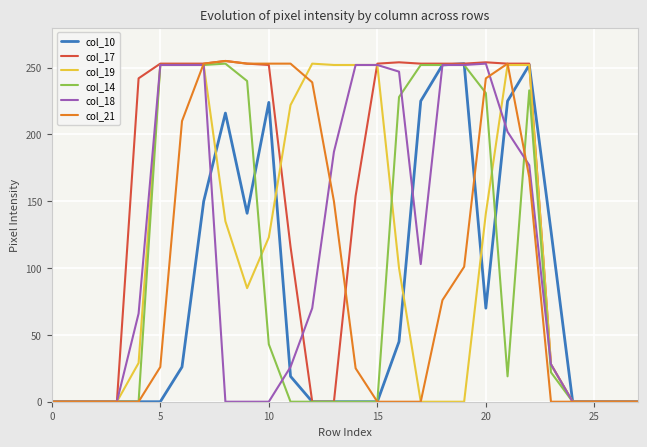

What is the difference between the maximum and second lowest values in the col_18 series?

253